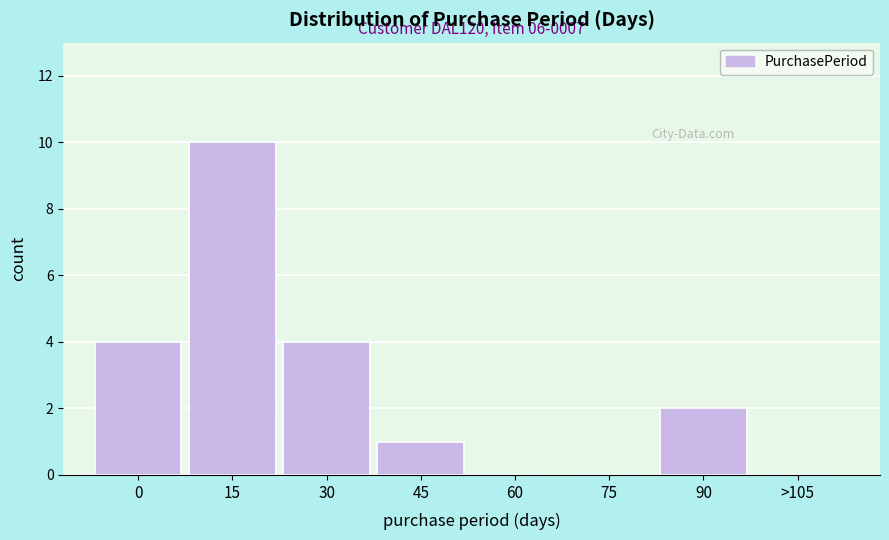

Reading left to right, extract all data points from this chart.

0=4	15=10	30=4	45=1	60=0	75=0	90=2	>105=0